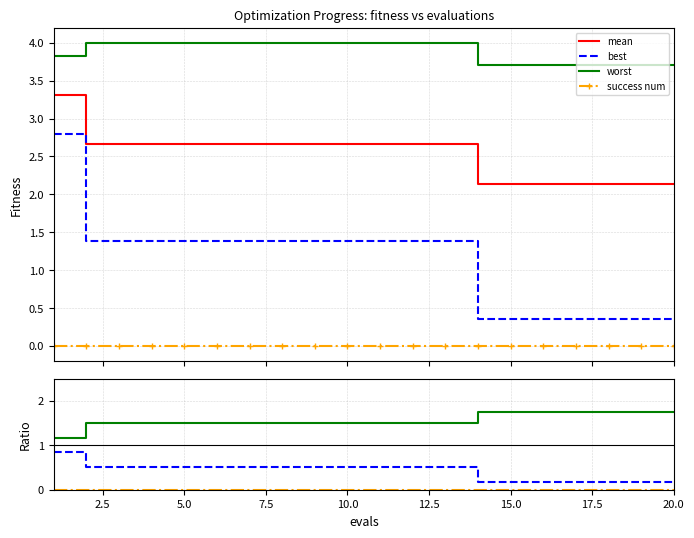

True or false: worst and mean intersect in this chart.

False